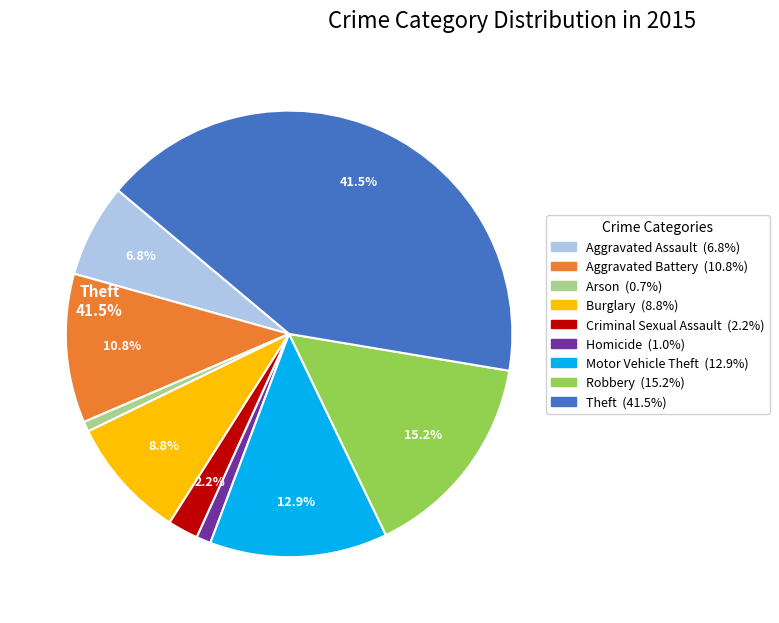

Combined, what portion of the pie is Burglary and Aggravated Assault?

15.6%